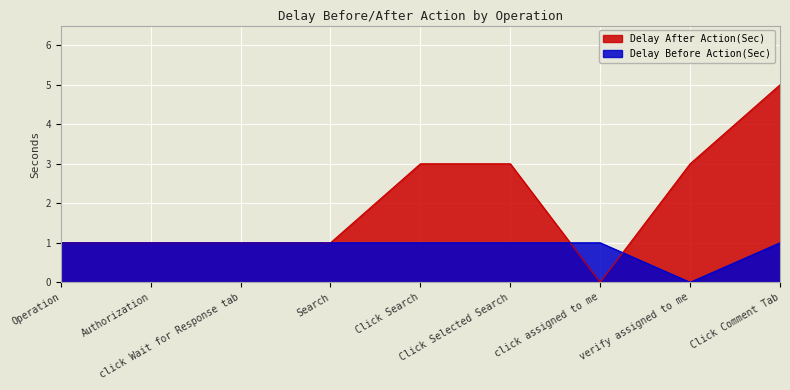

What is the difference between the maximum and minimum values in the Delay Before Action(Sec) series?

1